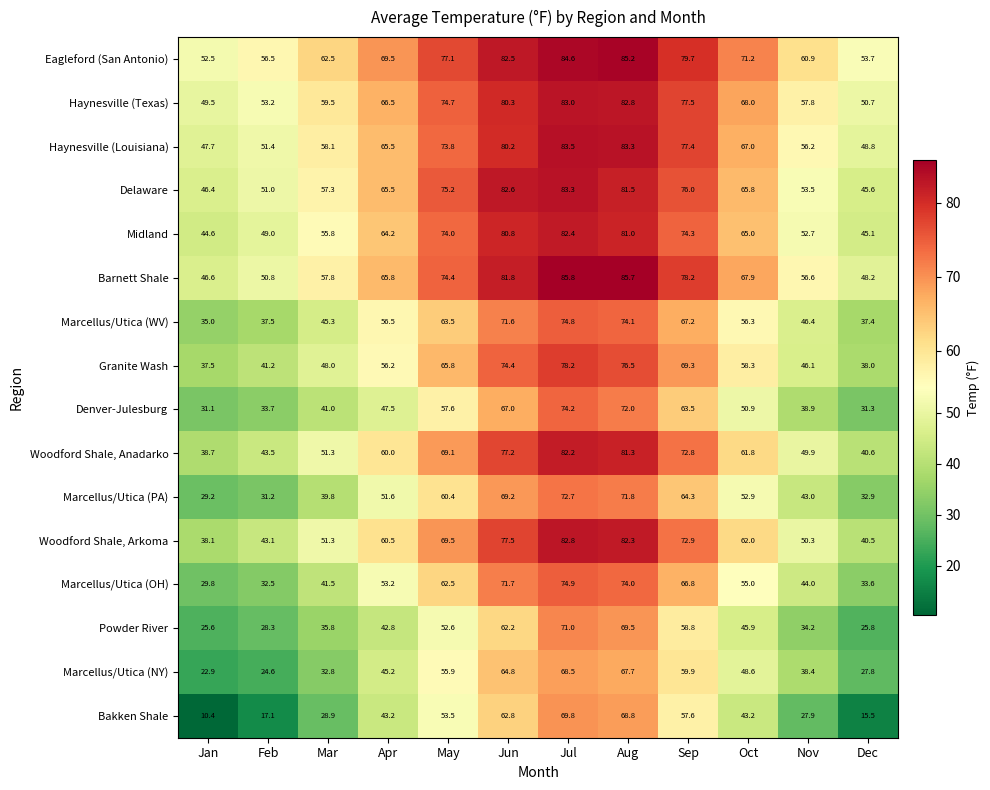

Which series has the largest total across all categories?

Eagleford (San Antonio)